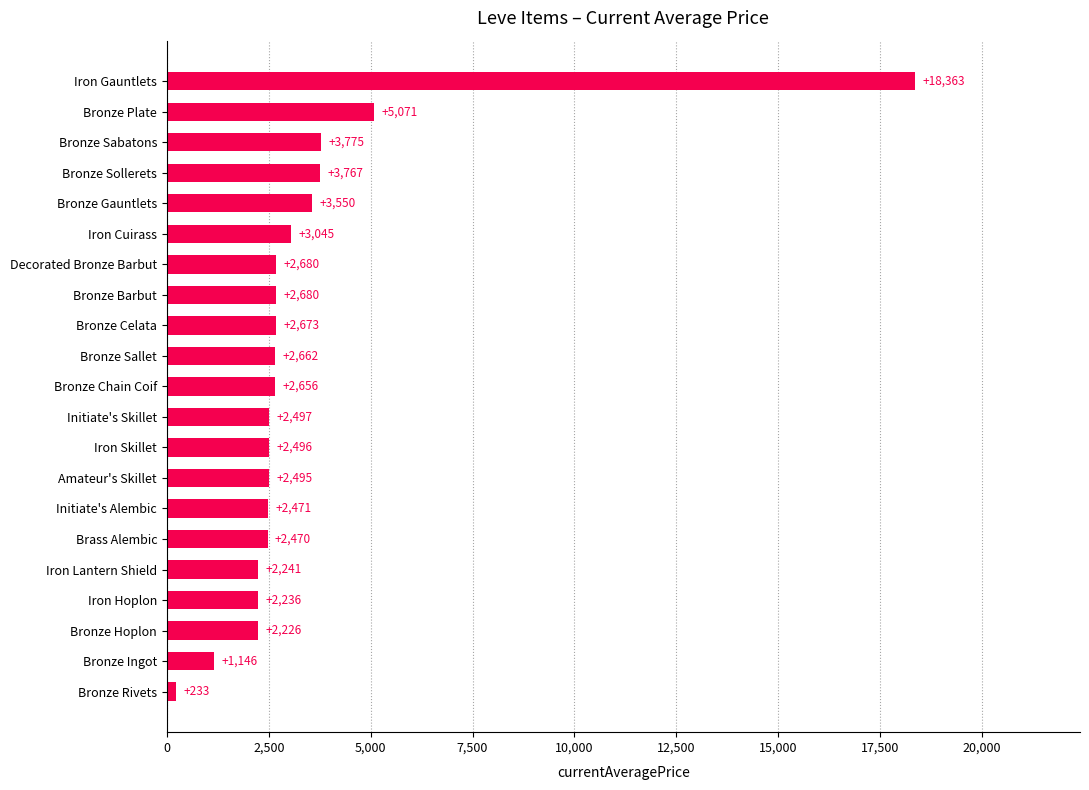

What is the difference between the values at Iron Gauntlets and Amateur's Skillet?

15868.0